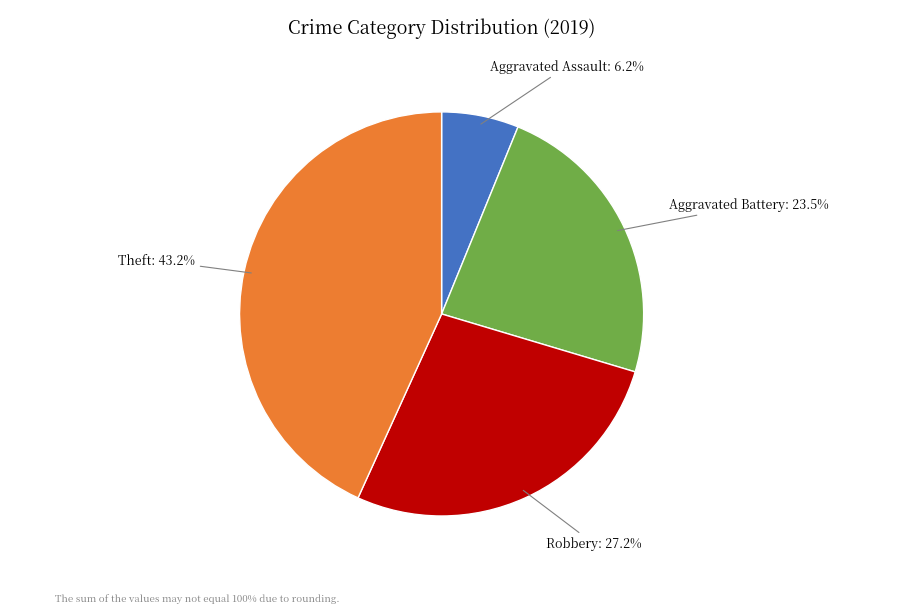

Does Theft represent more than half of the total?

No